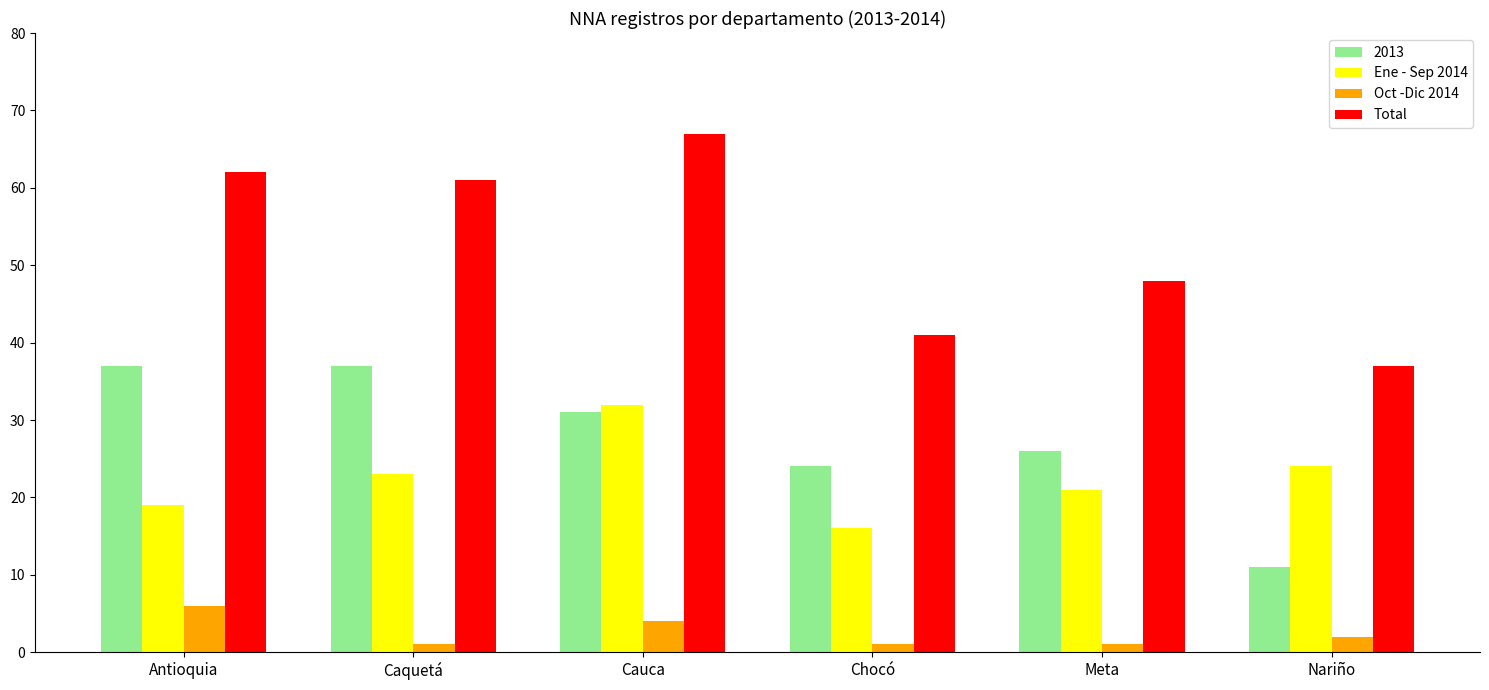

Reading right to left, list all the values displayed in this chart.

2013: 11	26	24	31	37	37
Ene - Sep 2014: 24	21	16	32	23	19
Oct -Dic 2014: 2	1	1	4	1	6
Total: 37	48	41	67	61	62